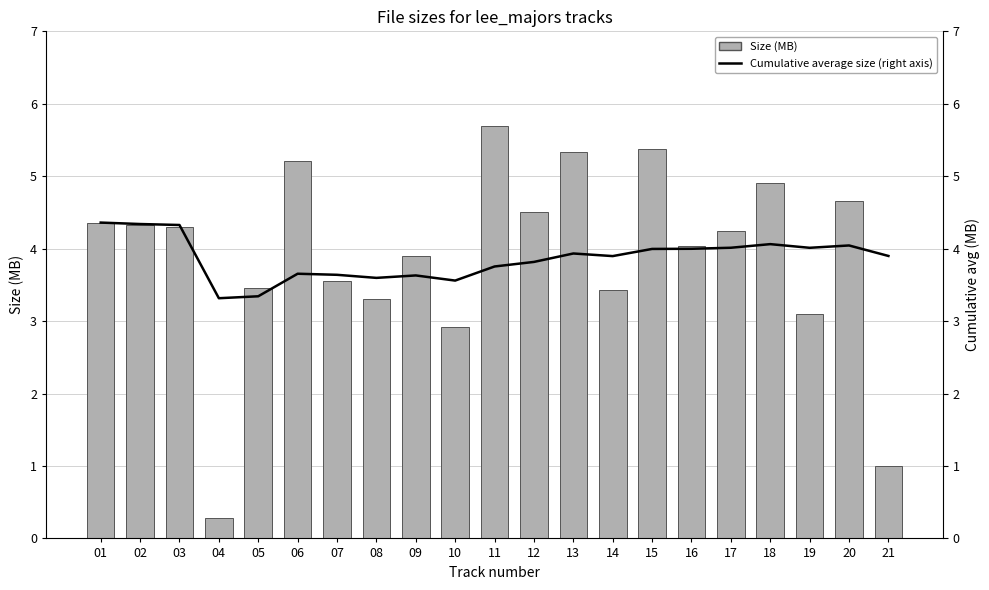

Between 07 and 03, which is larger?

03